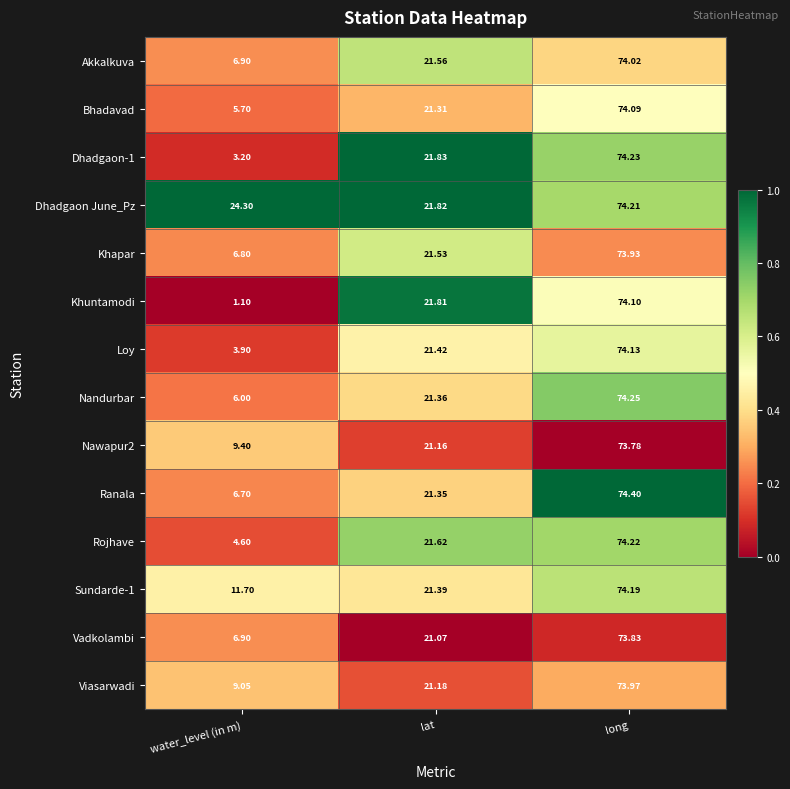

At which category does the chart reach its minimum across all series?

water_level (in m)